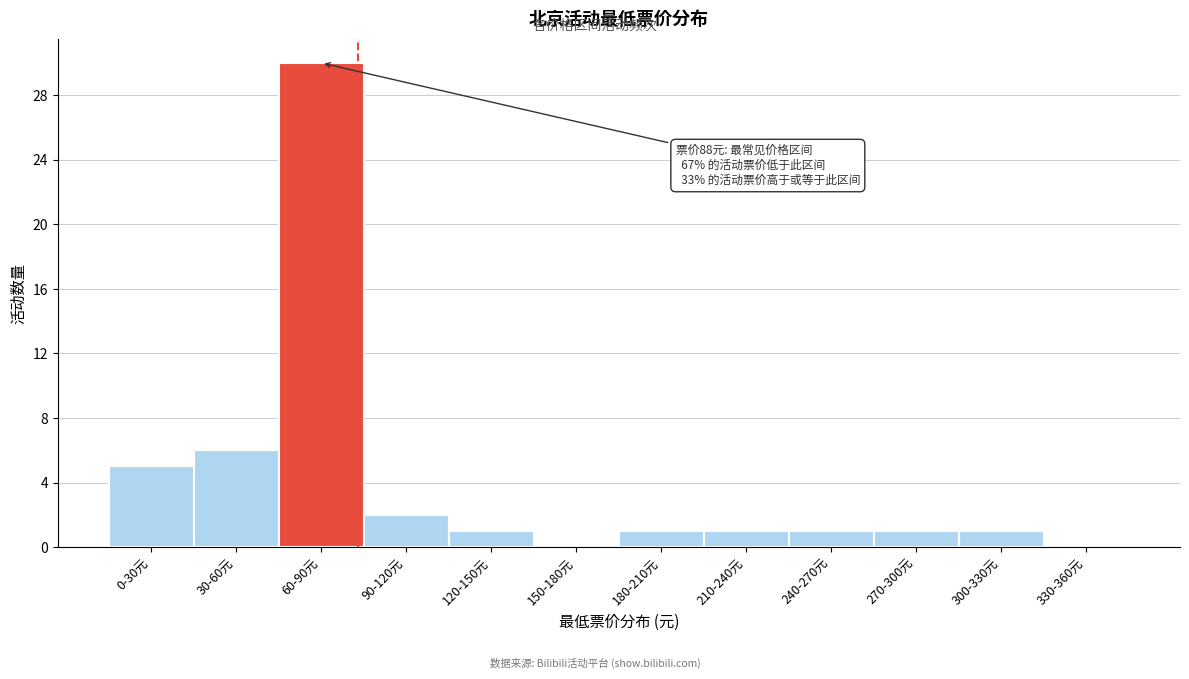

Reading left to right, what are all the values shown in this chart?

0-30元=5	30-60元=6	60-90元=30	90-120元=2	120-150元=1	150-180元=0	180-210元=1	210-240元=1	240-270元=1	270-300元=1	300-330元=1	330-360元=0